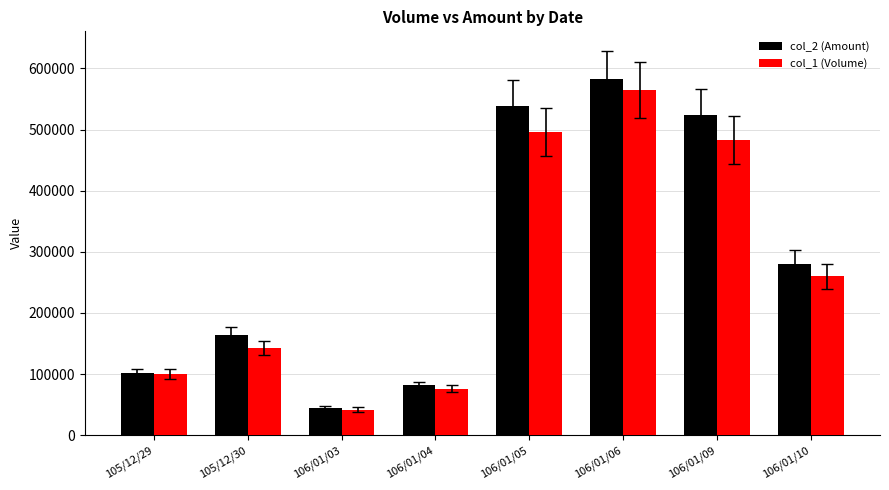

The col_1 (Volume) series shows 142000 at 105/12/30. True or false?

True